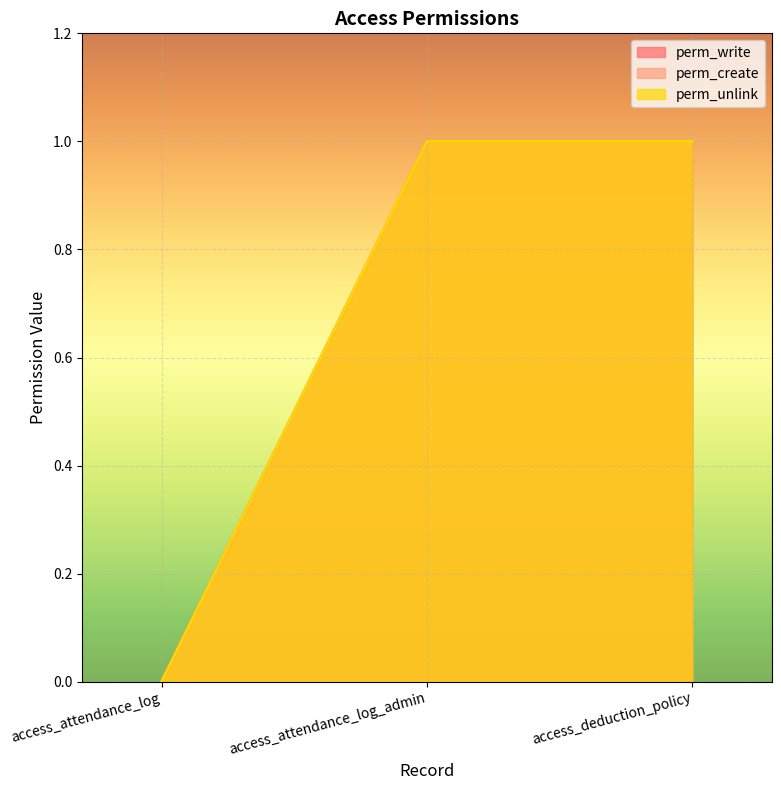

What is the approximate value of perm_unlink at access_deduction_policy?

1